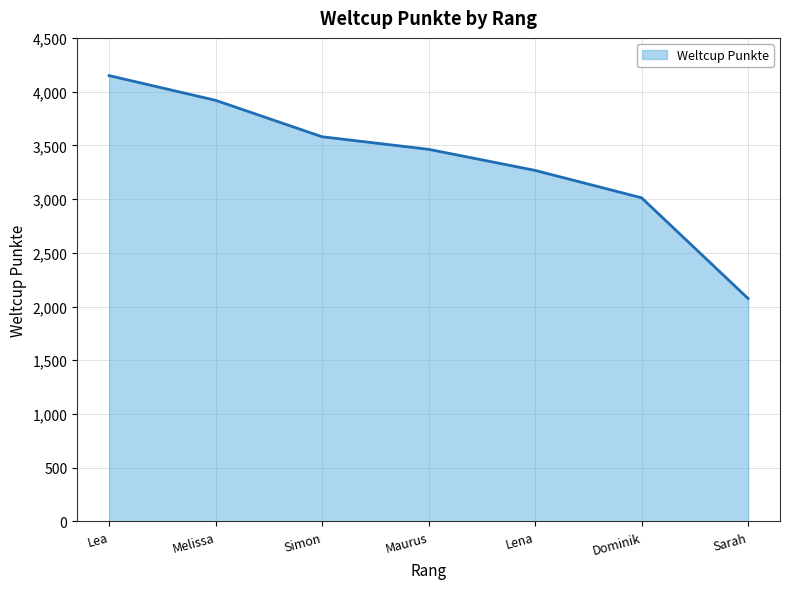

Is it true that the value at Lena is 3267?

True